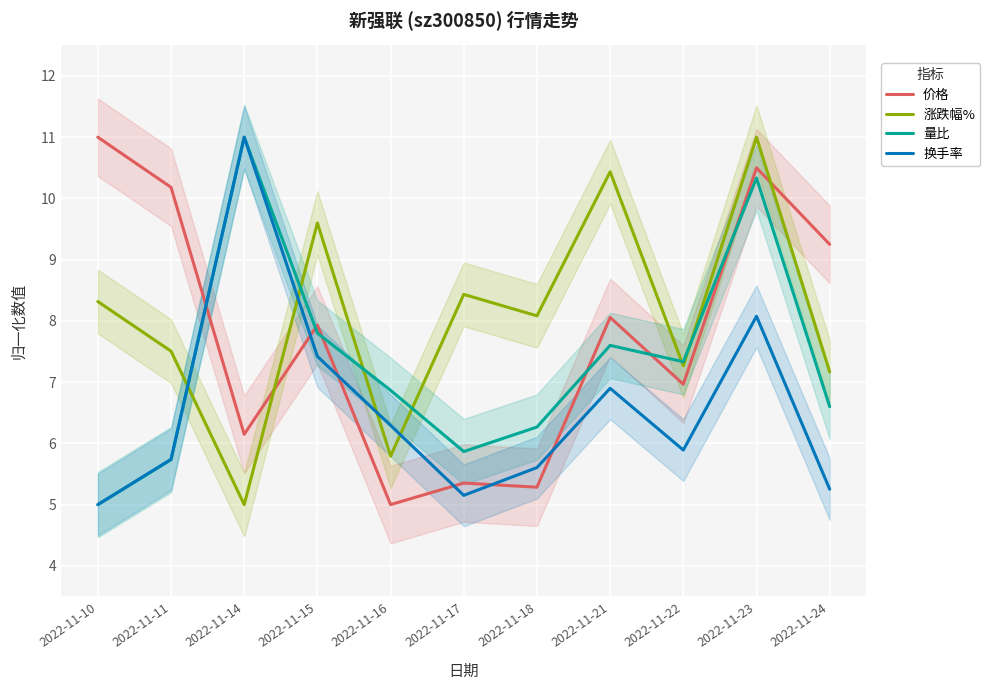

How many data points does each series have?

11